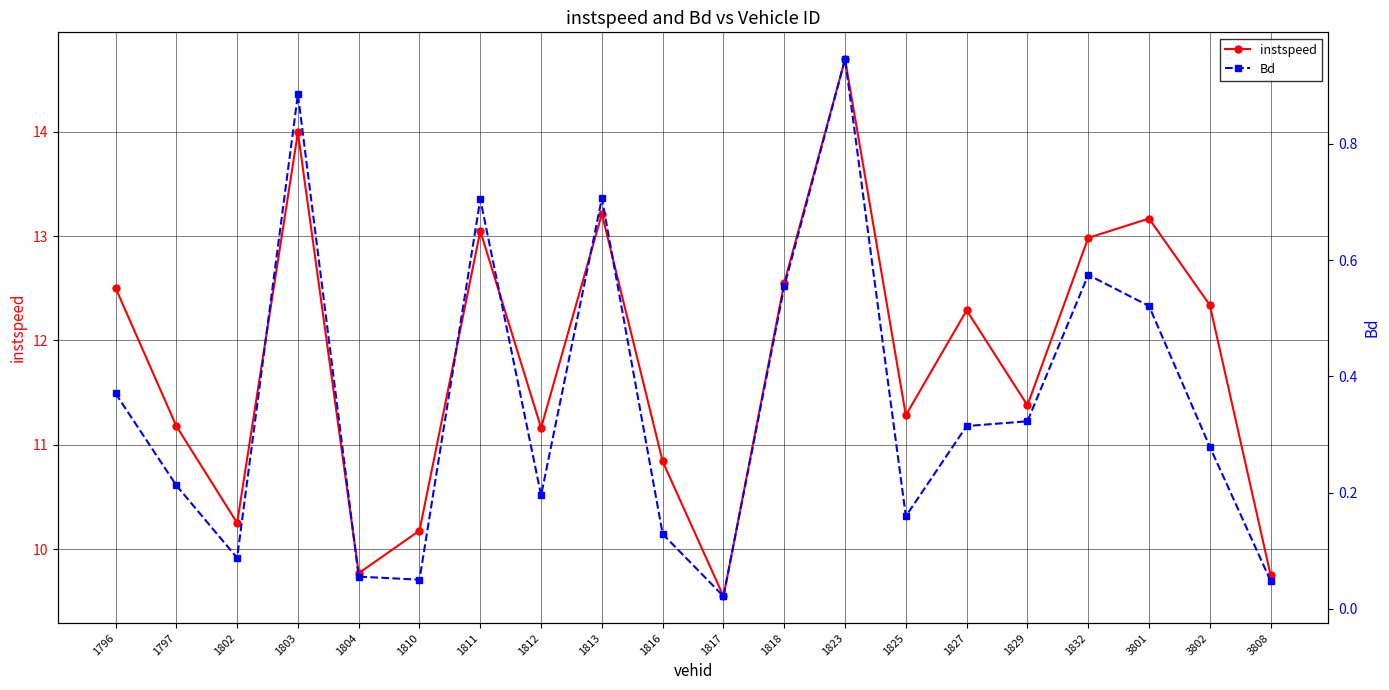

What is the total value across all series at 1796?

12.9